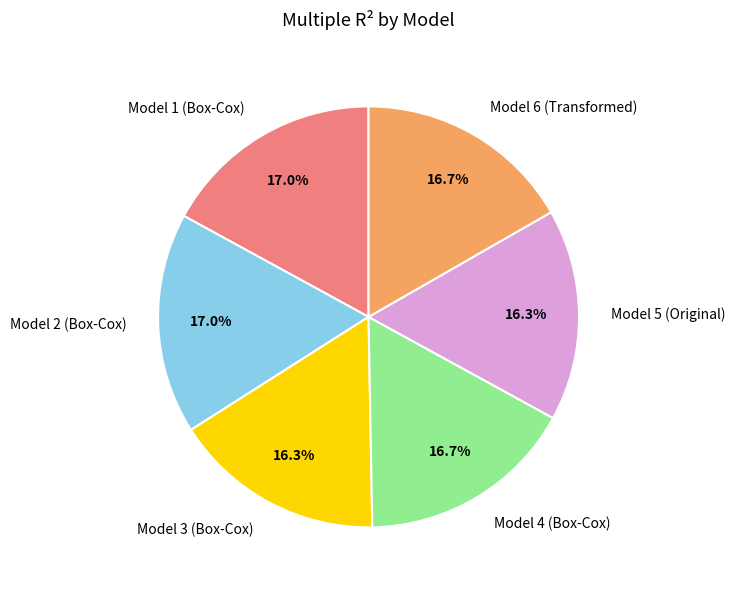

Do Model 6 (Transformed) and Model 4 (Box-Cox) together represent more than half of the pie?

No